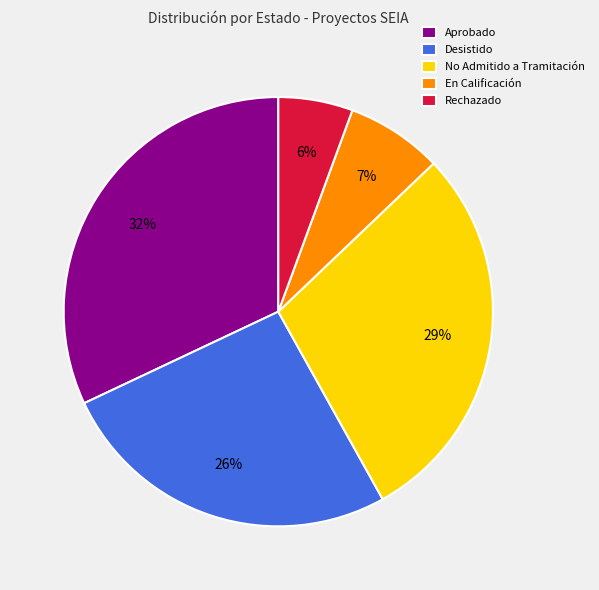

To the nearest percent, what is the difference between the Desistido and Aprobado slice percentages?

6%